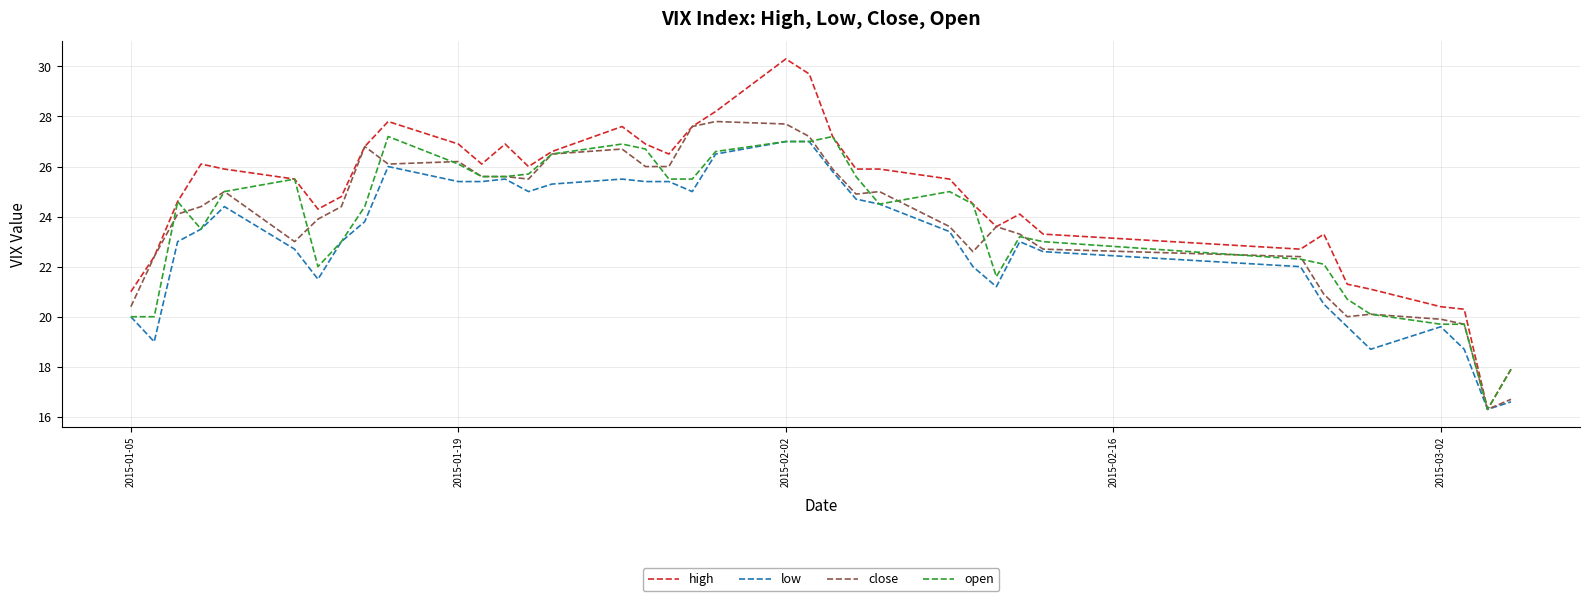

Which series has the largest range (max minus min)?

high